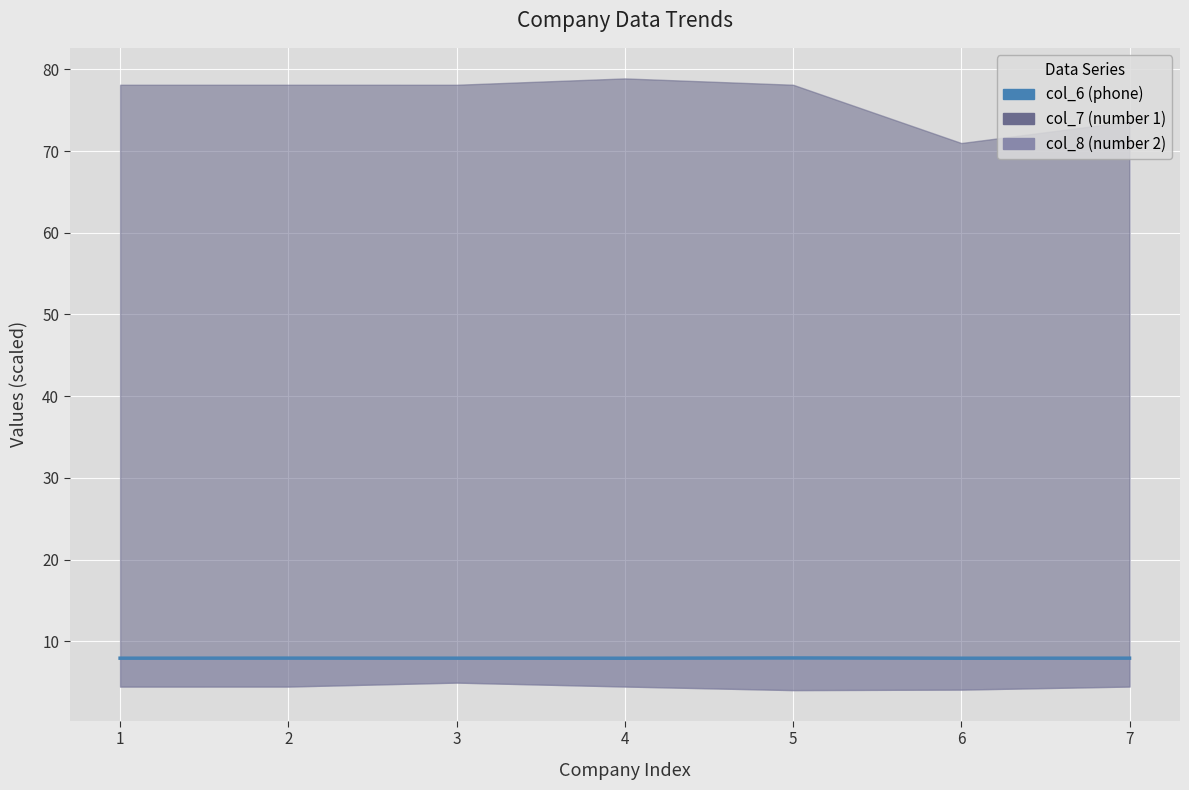

Where is the first local maximum?

2